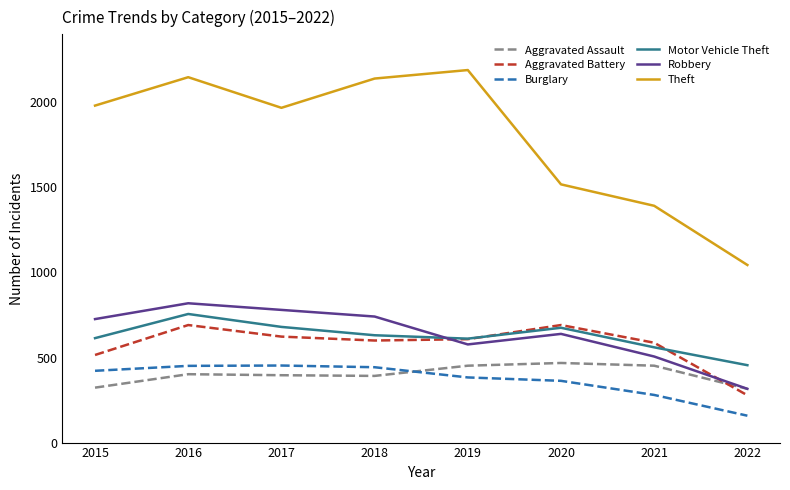

True or false: Robbery and Aggravated Battery cross at least once.

True